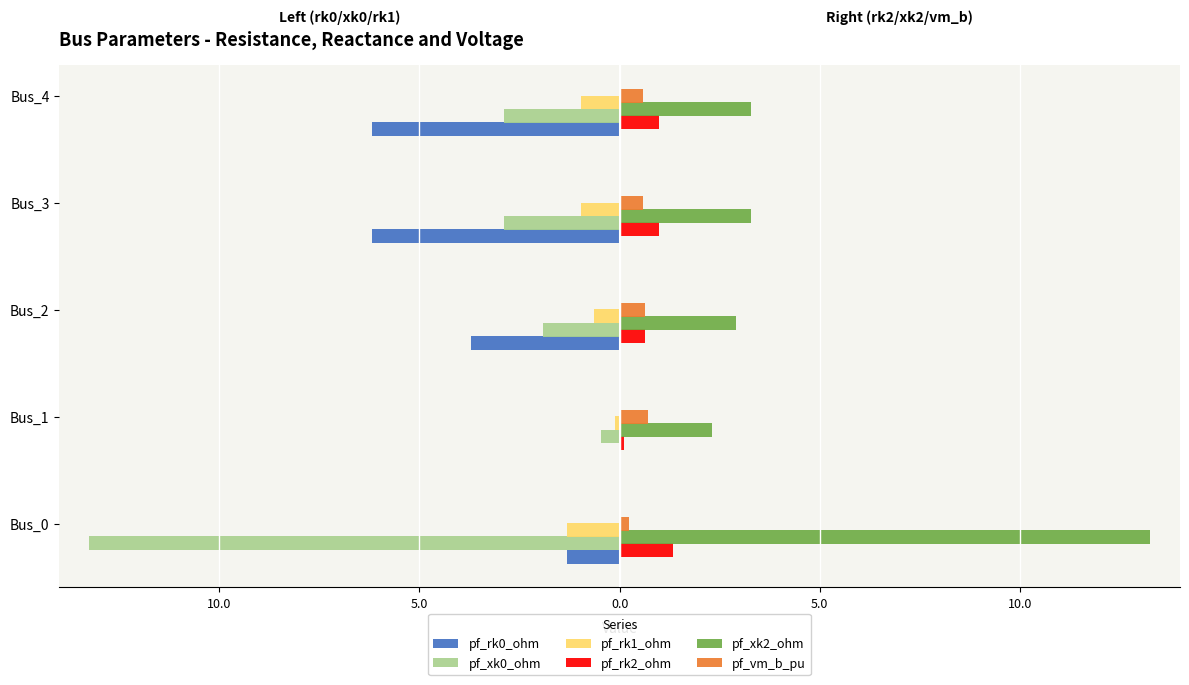

What is the difference between the second highest and minimum values in the pf_vm_b_pu series?

0.4